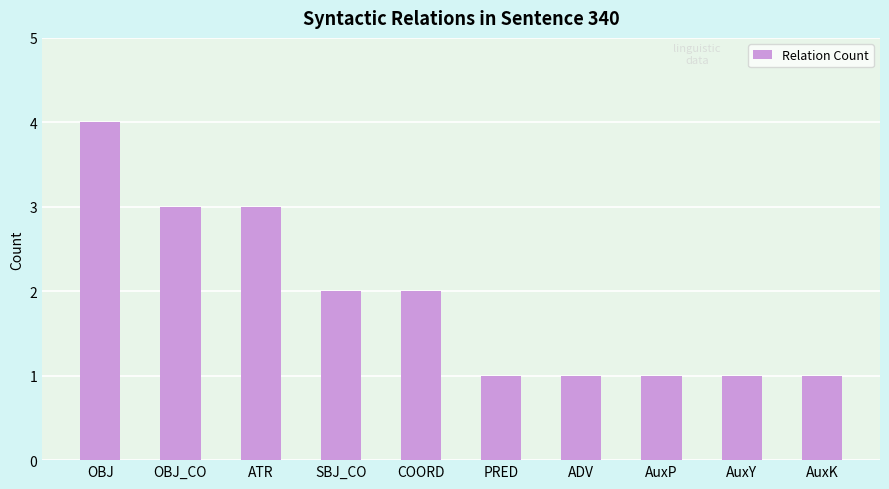

What position from the right is AuxK?

1